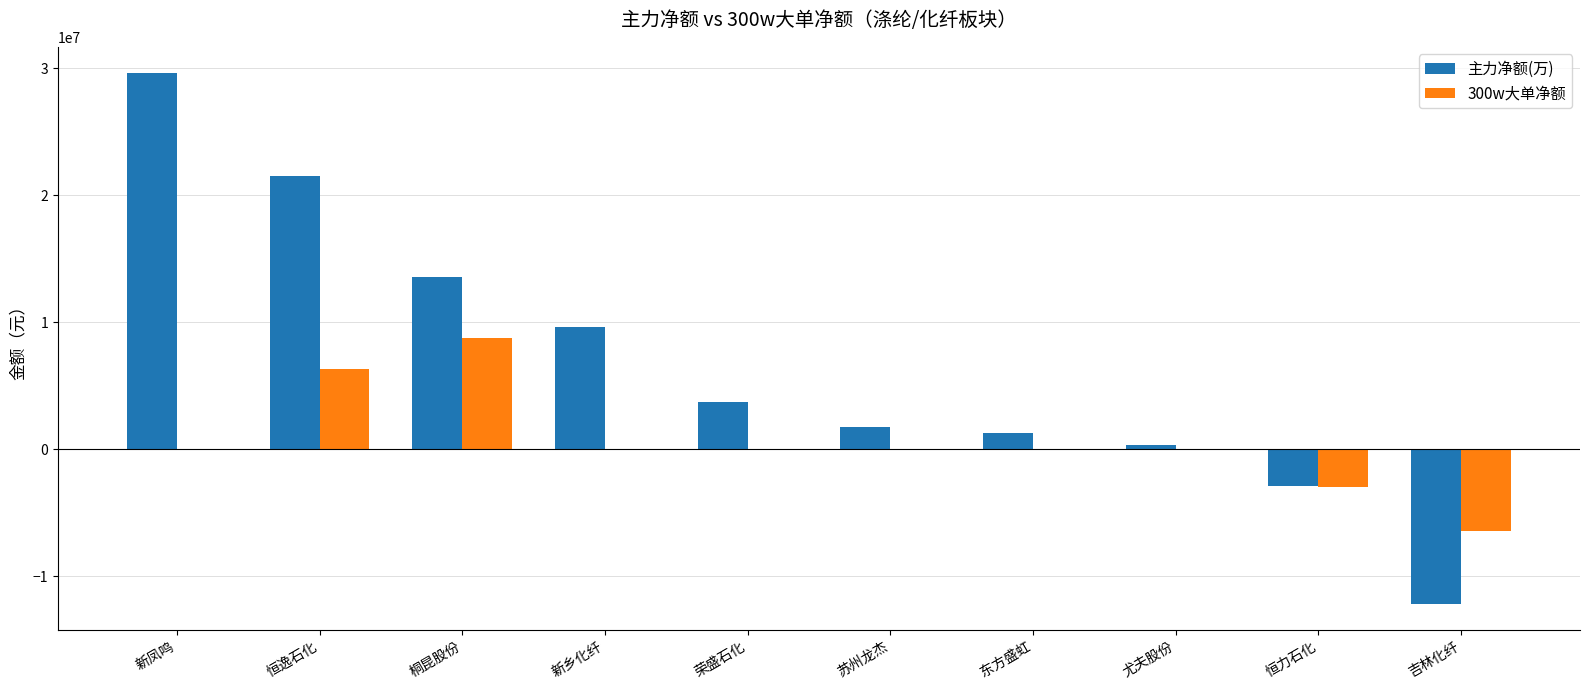

Which series changed the most between 新乡化纤 and 吉林化纤?

主力净额(万)